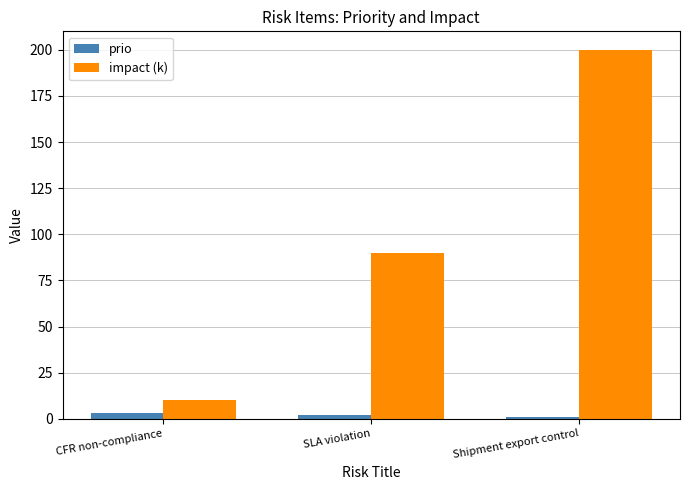

At Shipment export control, list the series in order from smallest to largest.

prio, impact (k)